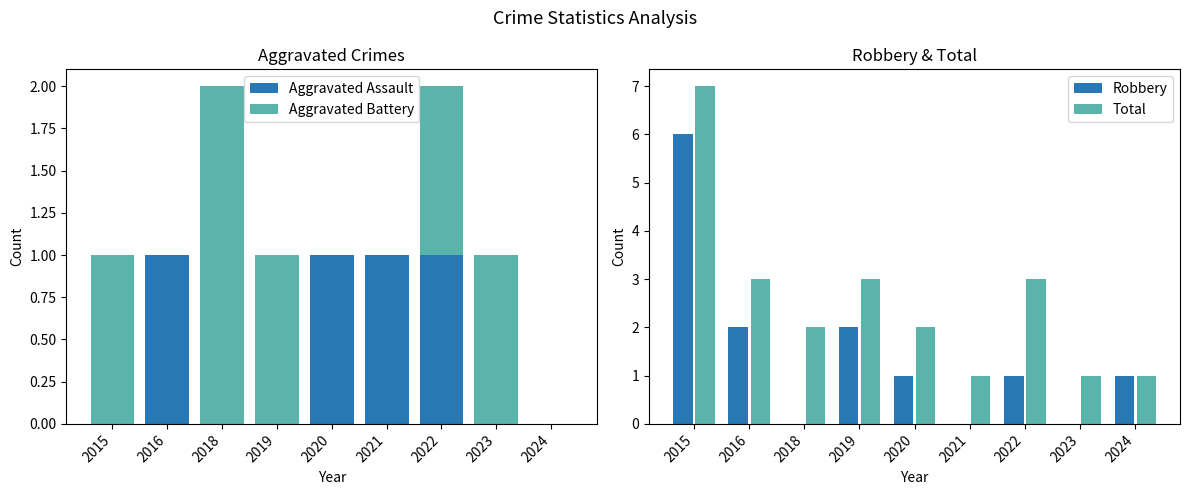

At which category is the sum across all series the highest?

2015